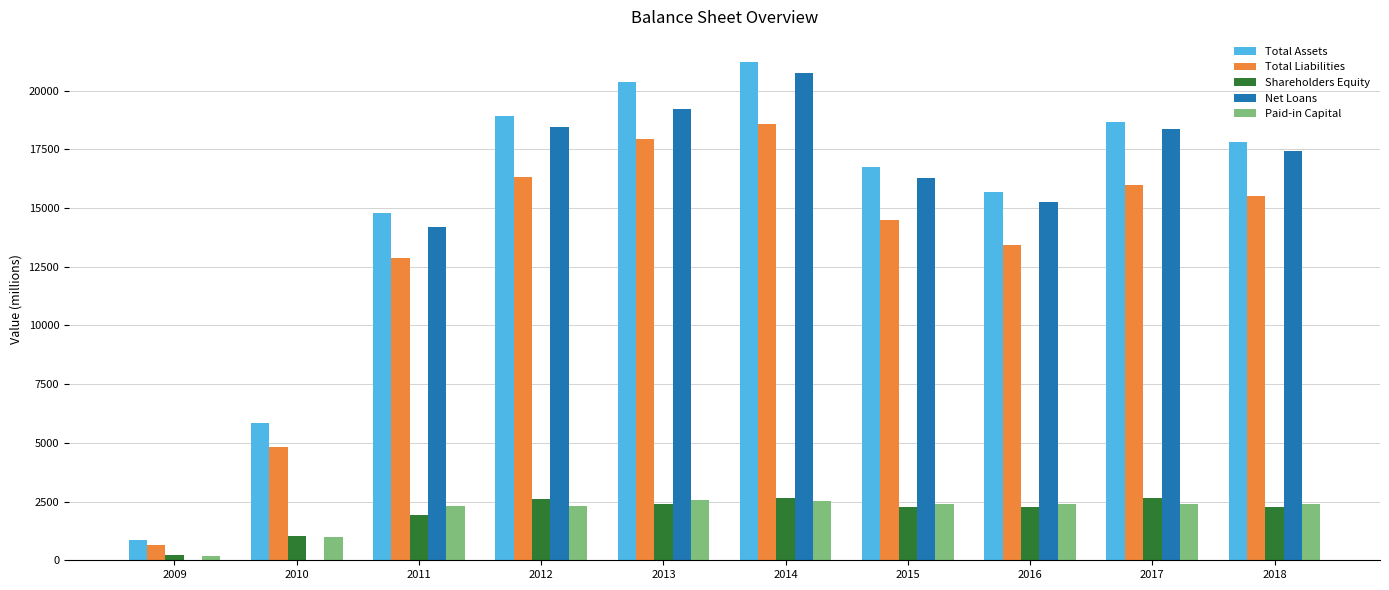

What is the sum of all Total Liabilities values?

130638